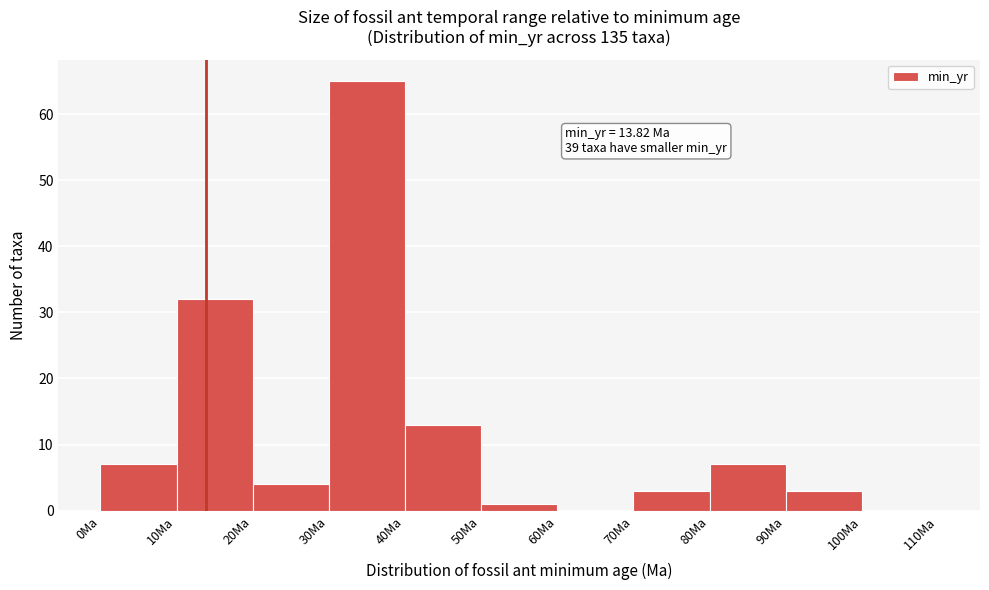

Over which range of the x-axis is the bar tallest?

30 to 40